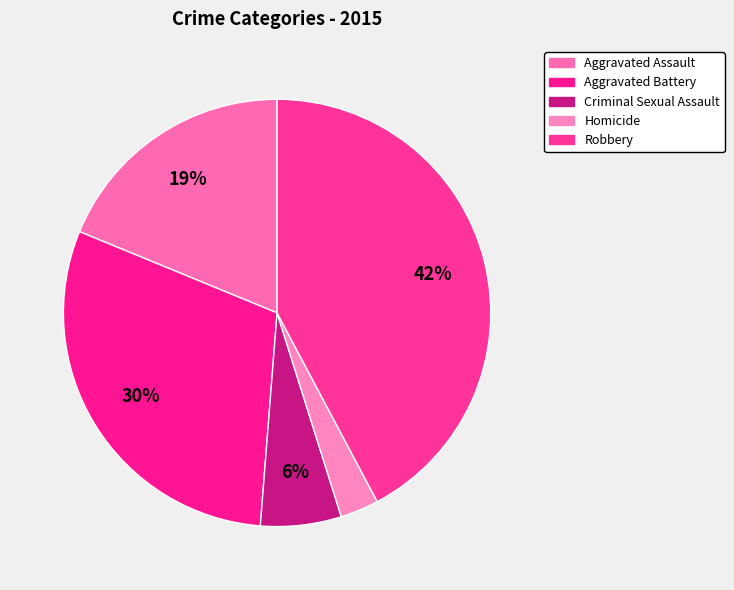

To the nearest percent, what is the average slice percentage?

20%